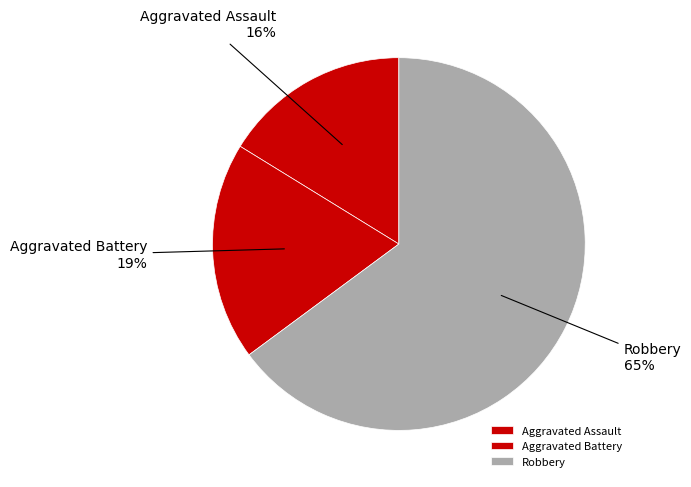

True or false: Aggravated Assault accounts for 16% of the total.

True